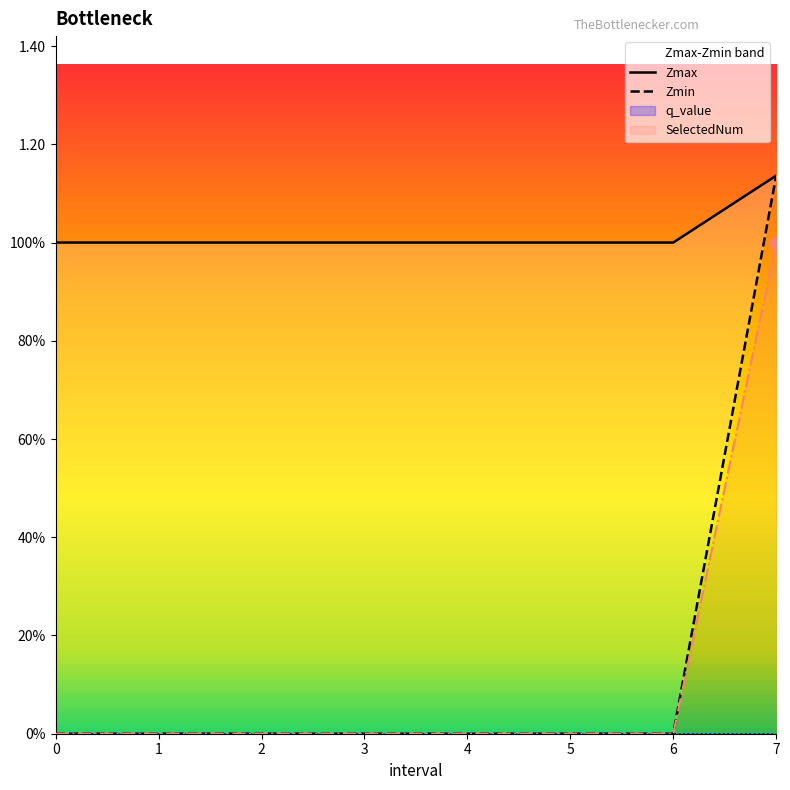

Which series reaches the minimum Y coordinate?

Zmin